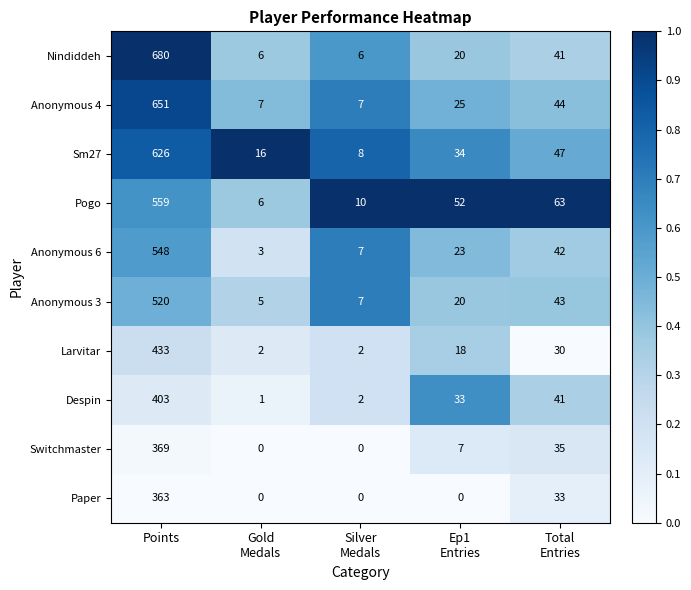

Which label corresponds to the largest value in the chart?

Points